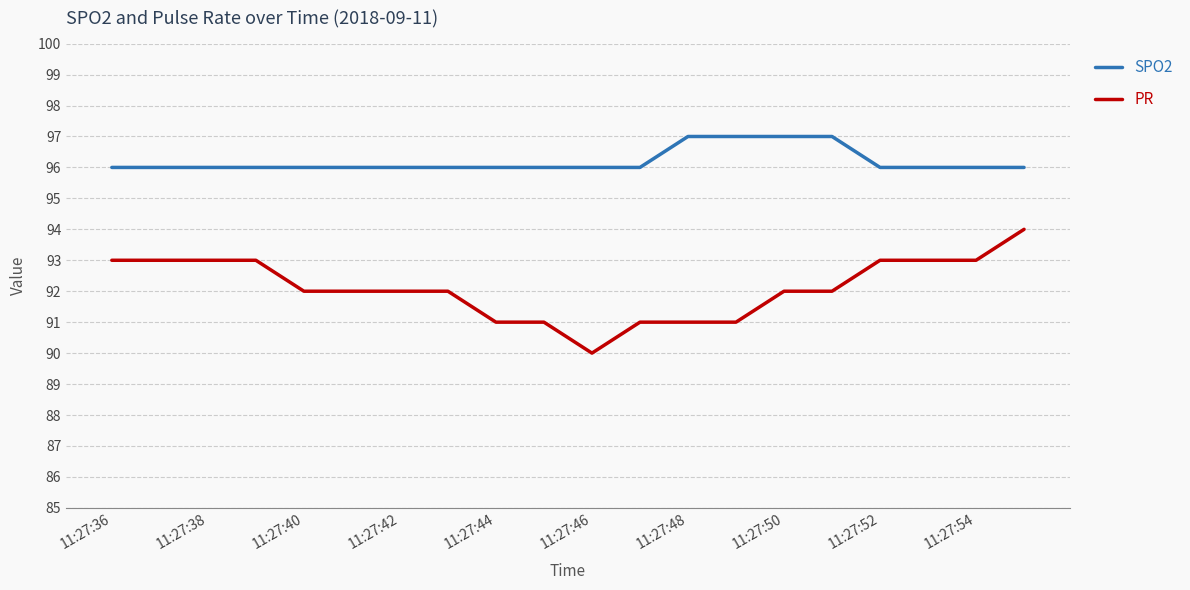

List the series in order of their peak value, highest first.

SPO2, PR